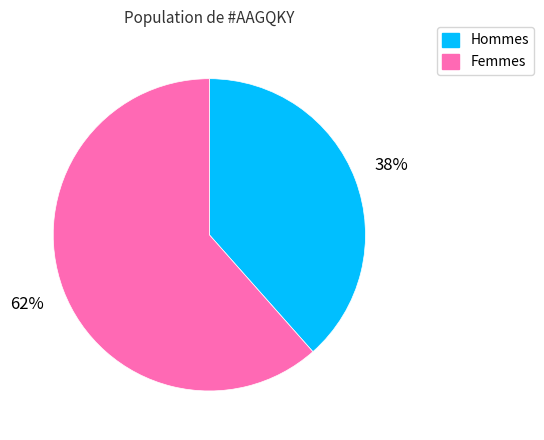

To the nearest percent, what portion does Hommes represent?

38%